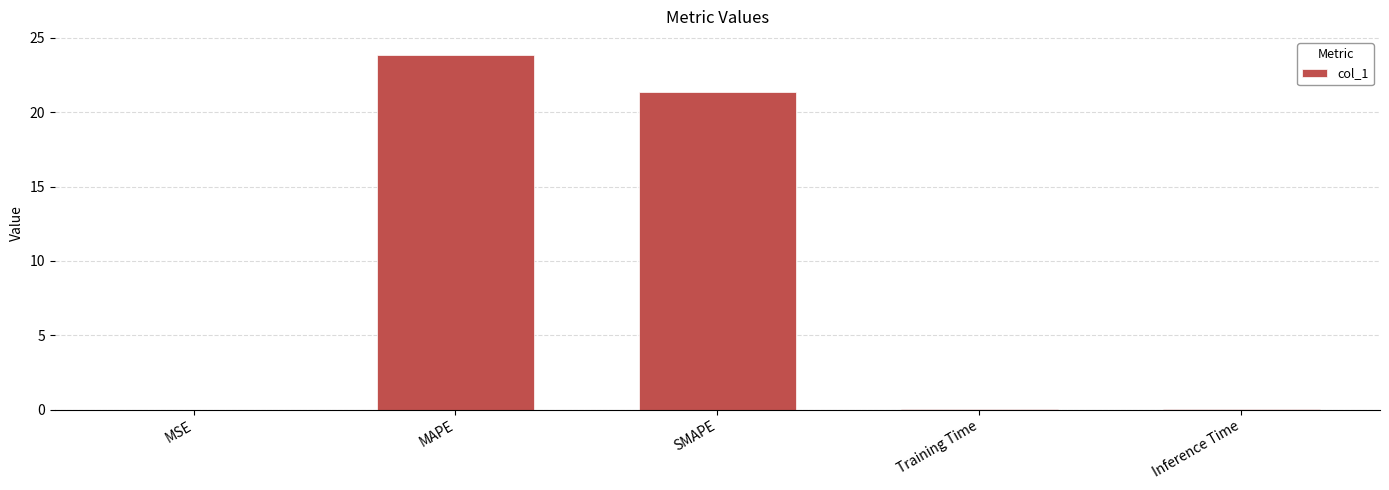

True or false: the data shows 23.9 at MAPE.

True